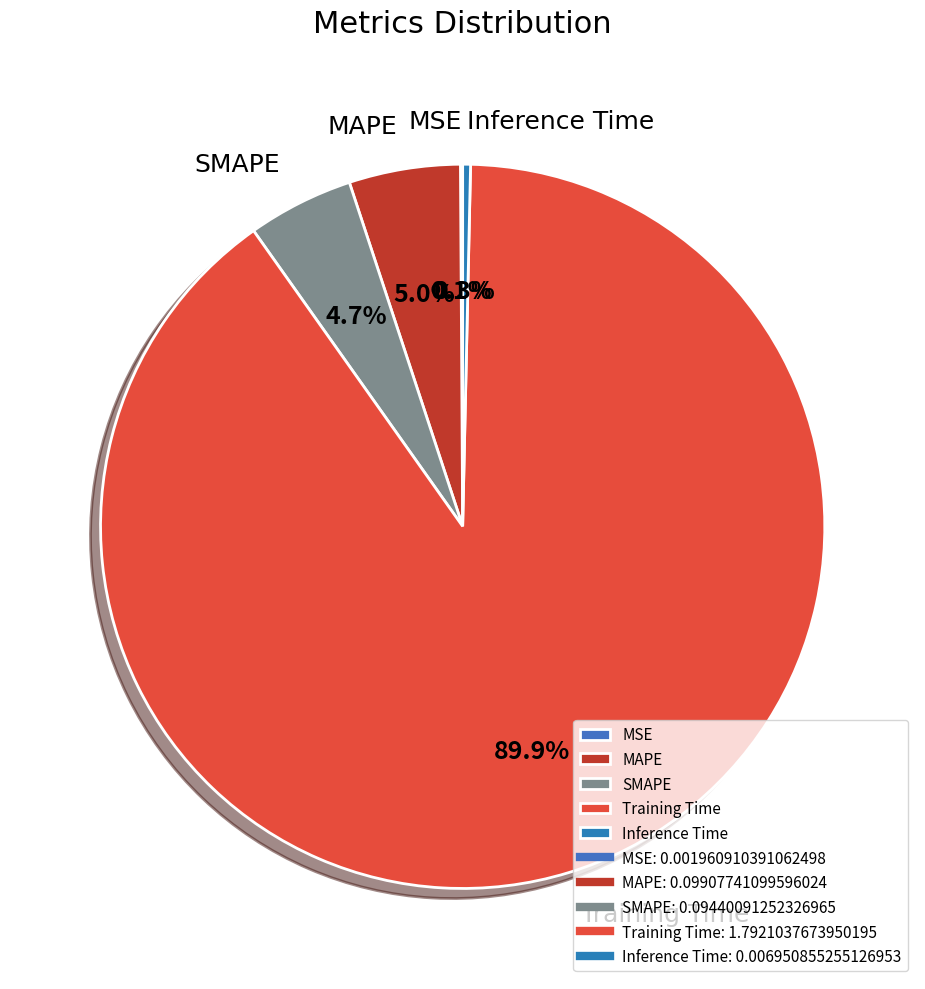

The Inference Time slice represents 0% of the pie. True or false?

True